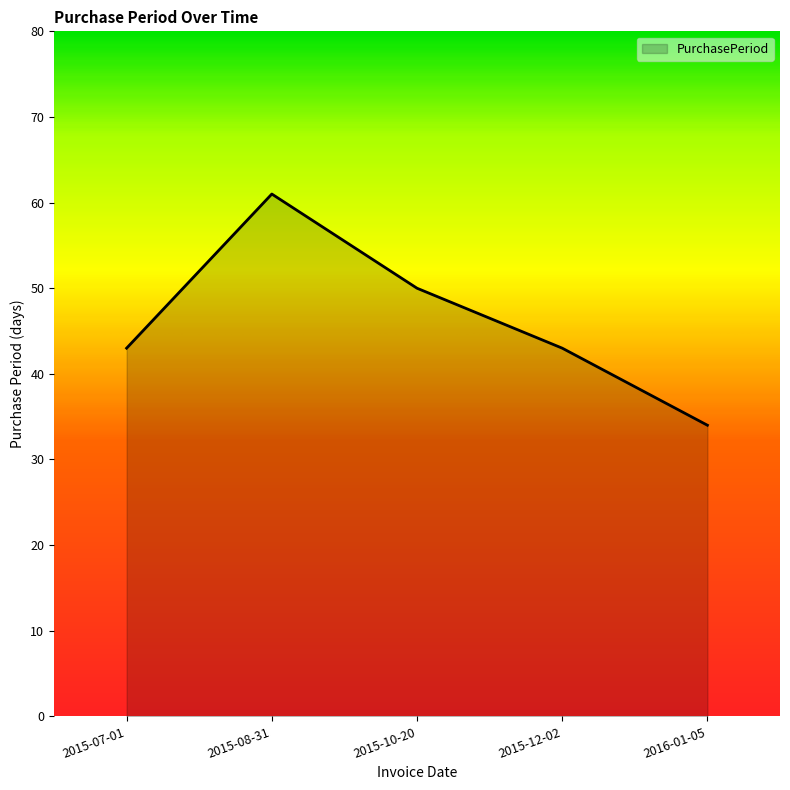

What position from the right is 2015-07-01?

5